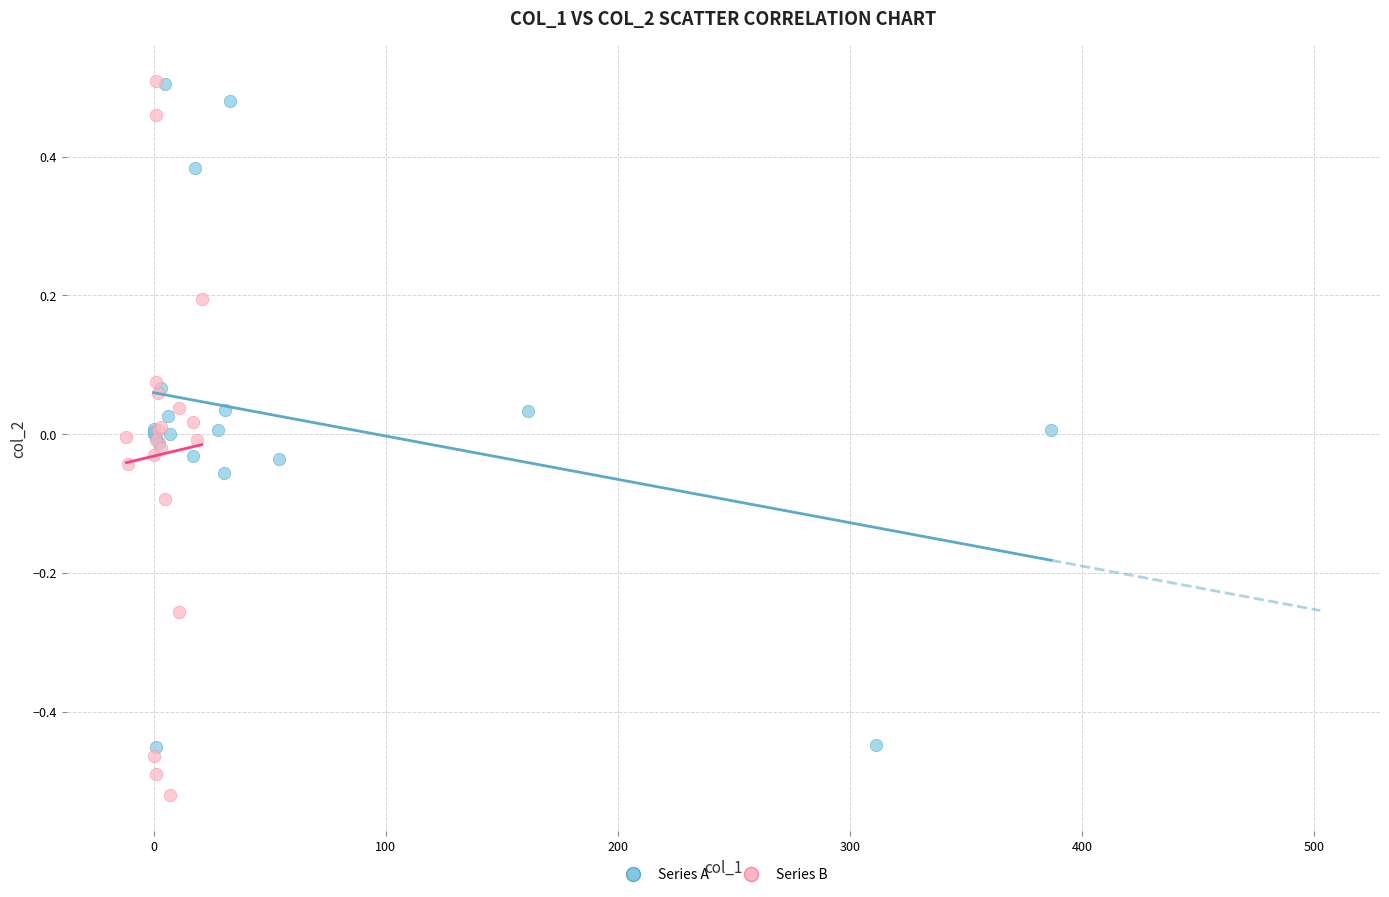

Which series reaches the minimum Y coordinate?

Series B